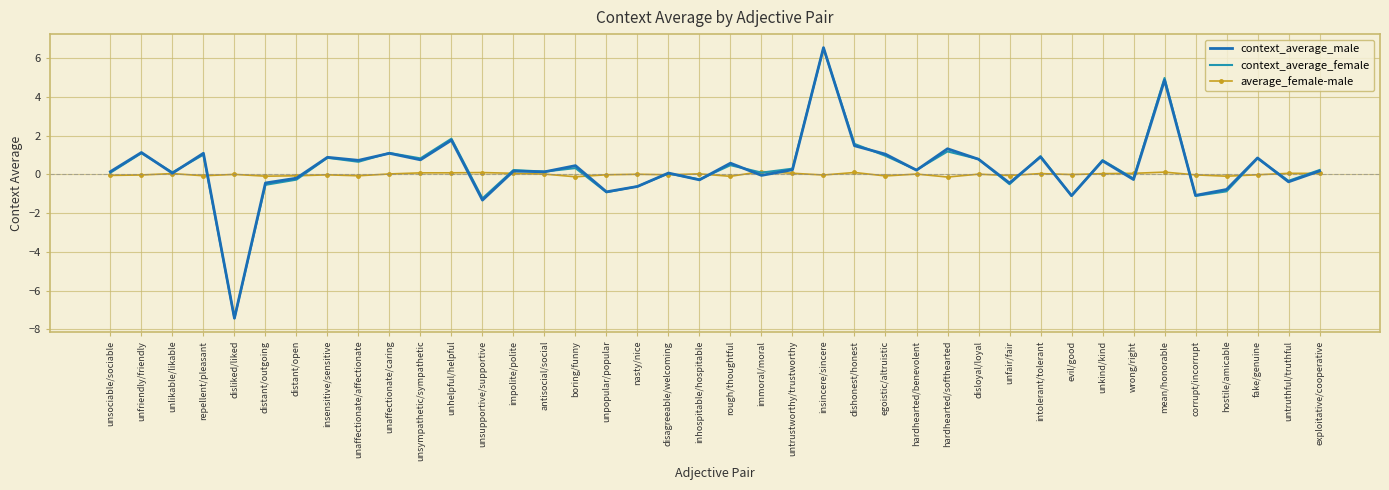

Which label corresponds to the largest value in the chart?

insincere/sincere